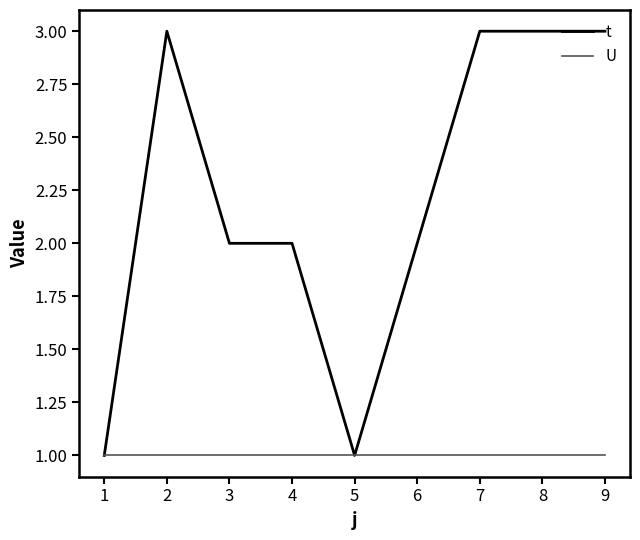

What is the difference between the second highest and minimum values in the t series?

2